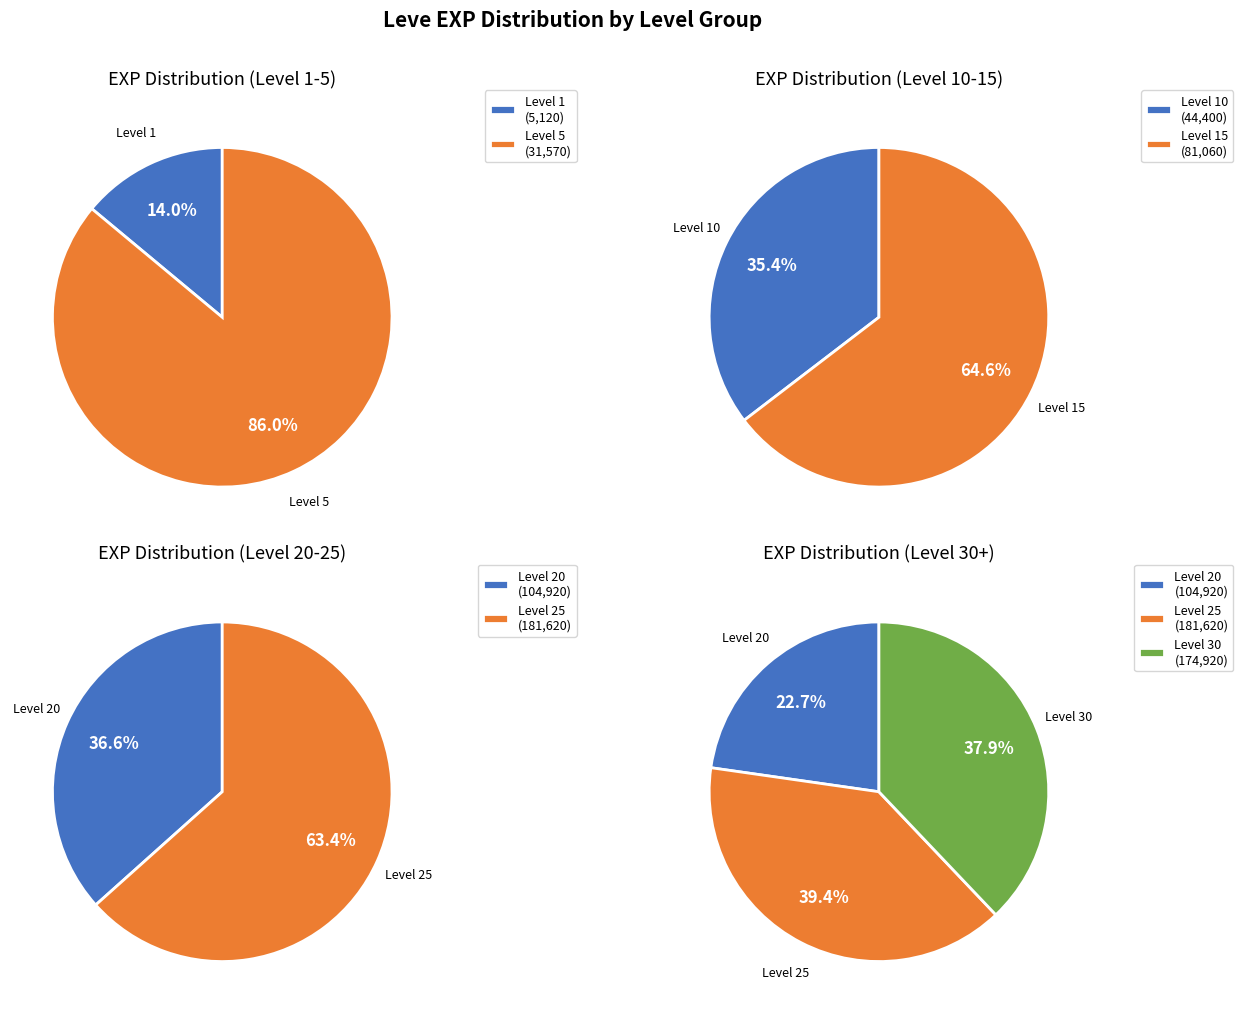

Is the sum of 1 and 10 greater than half?

No